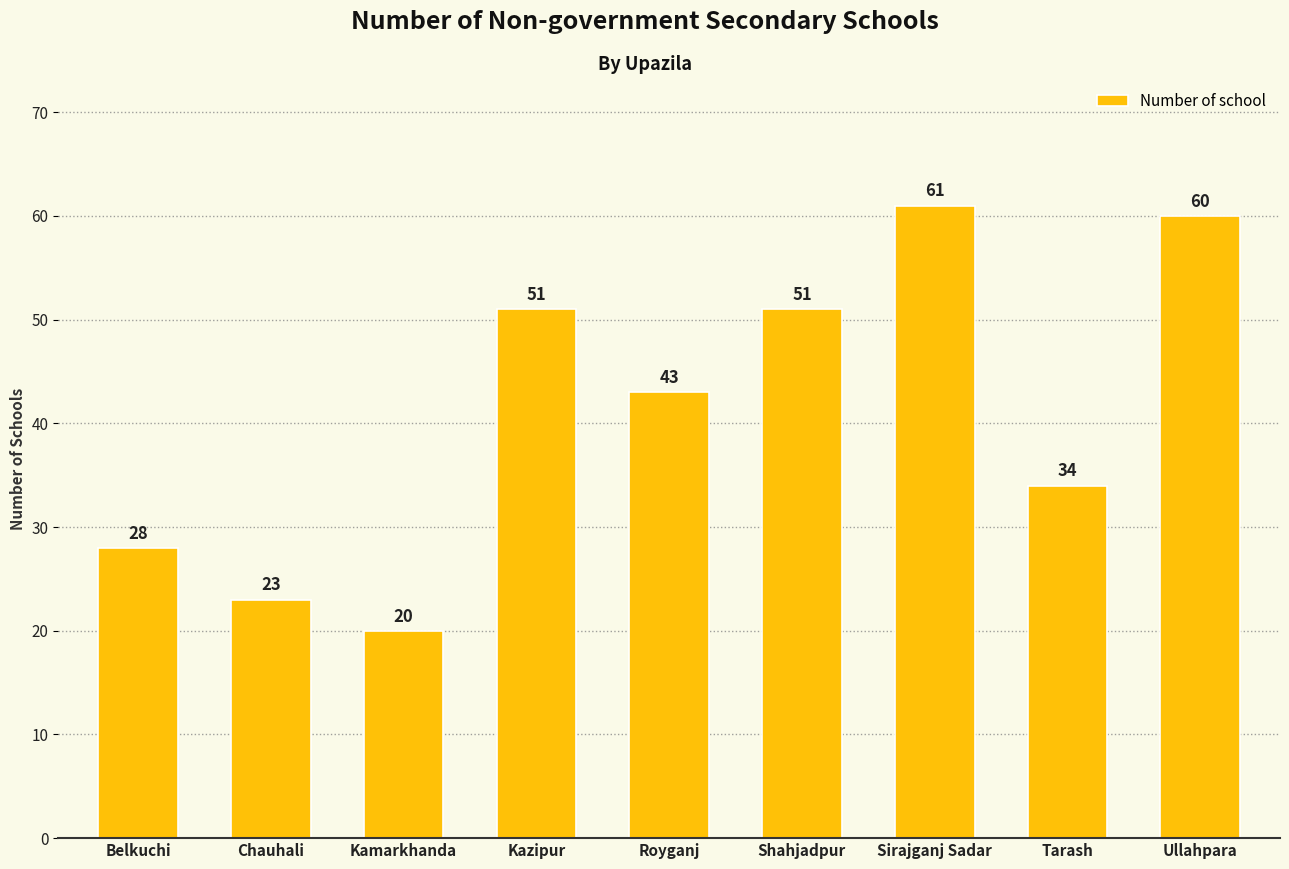

At which label does the data first exceed 43?

Kazipur